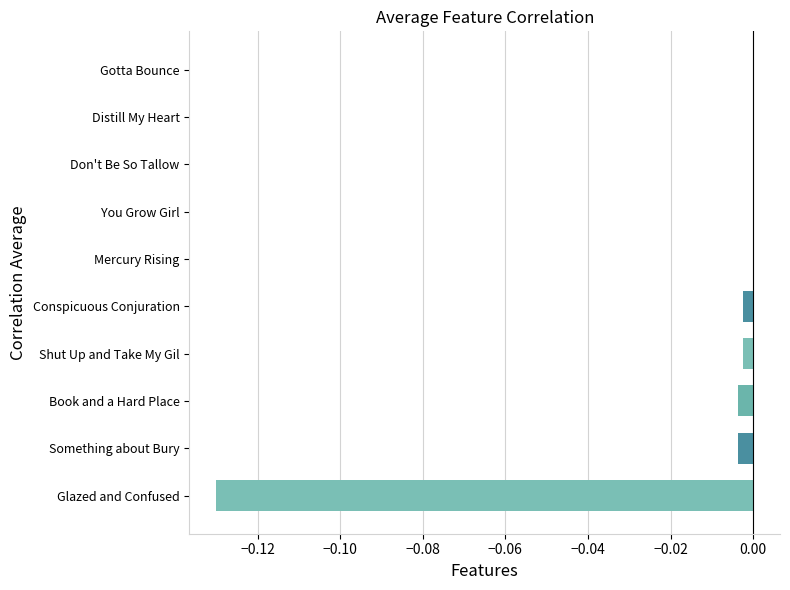

True or false: the data shows -0.0 at Book and a Hard Place.

True